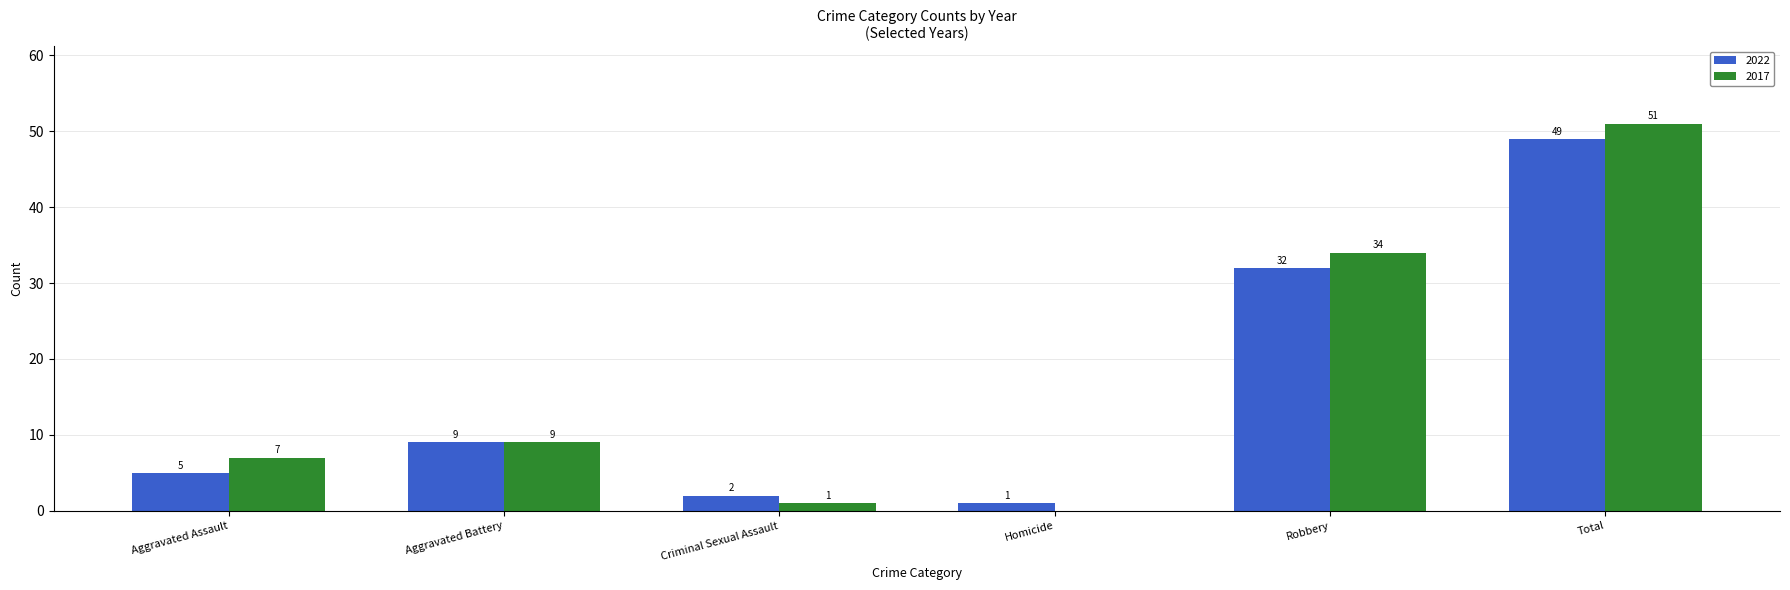

What is the sum of the 2022 values at Aggravated Battery and Criminal Sexual Assault?

11